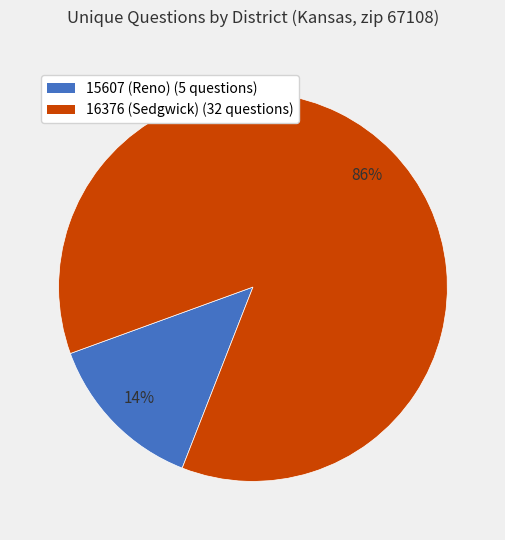

Which slice is the largest?

16376 (Sedgwick)